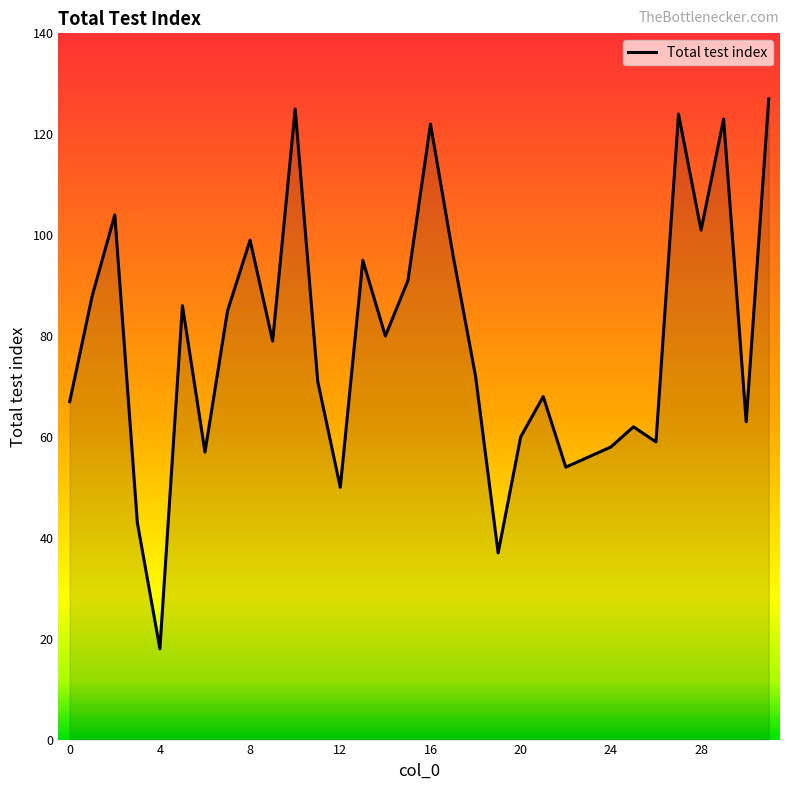

What is the smallest value displayed?

18